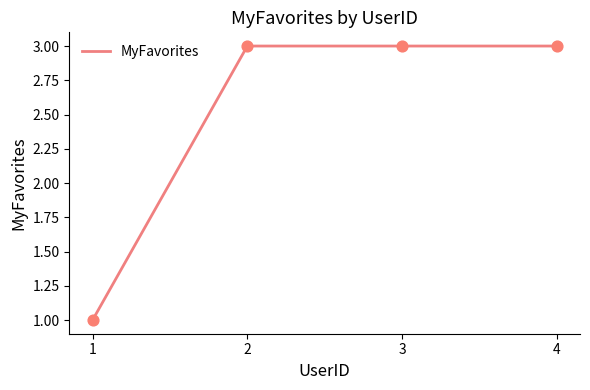

Approximately how many times larger is the value at 4 compared to 1?

3.0